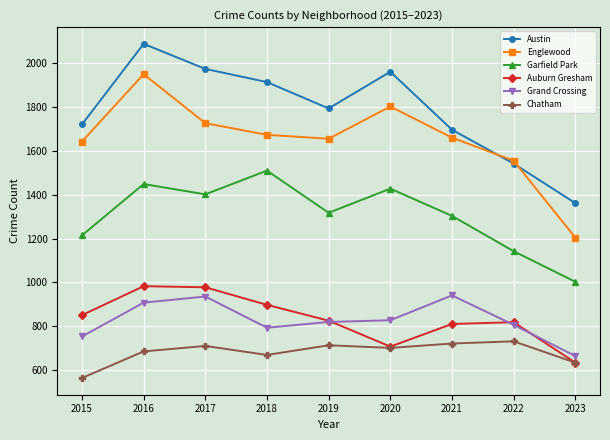

Rank the series at 2016 from lowest to highest value.

Chatham, Grand Crossing, Auburn Gresham, Garfield Park, Englewood, Austin